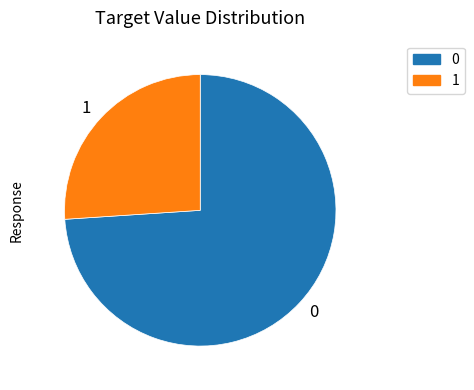

Is 0 the majority of the pie?

Yes